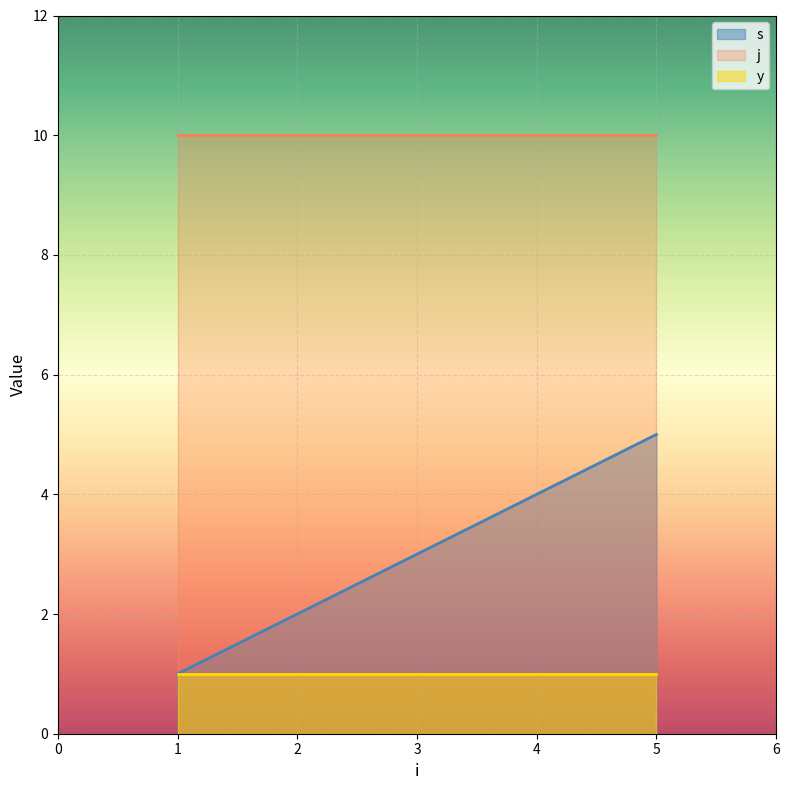

Read the y value at 4.

1